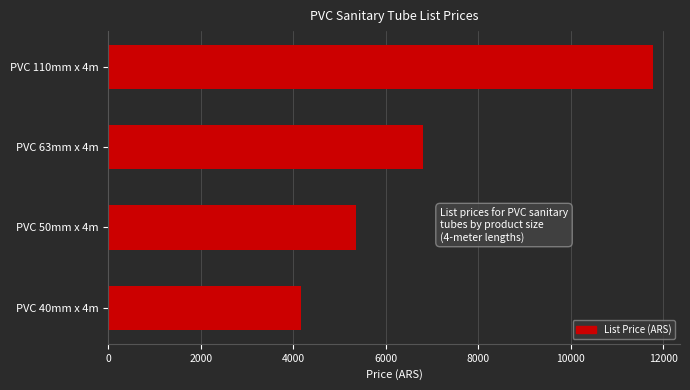

What is the change in value from PVC 40mm x 4m to PVC 110mm x 4m?

+7613.3